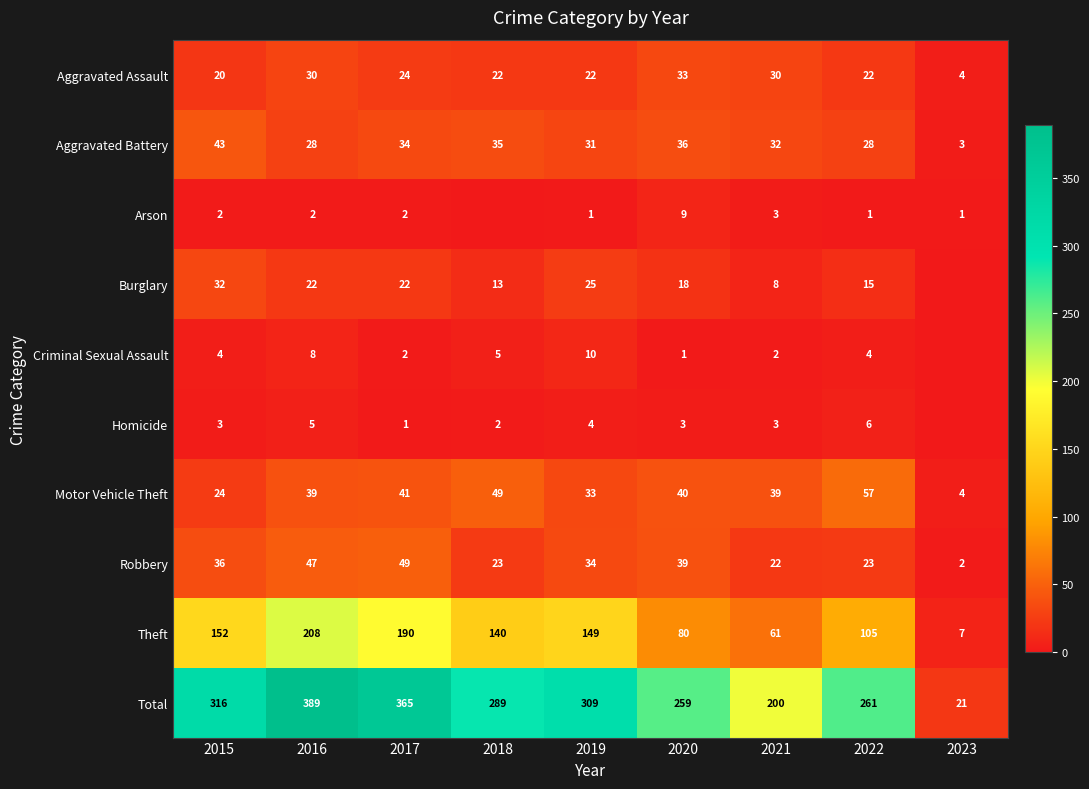

What is the highest value of the Motor Vehicle Theft series?

57